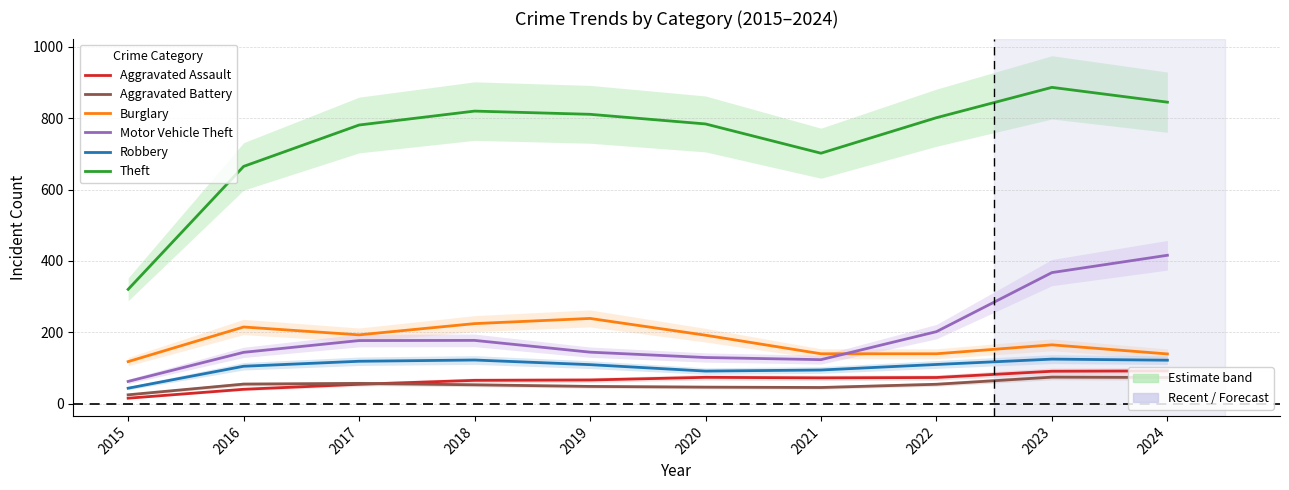

Which series has the largest range (max minus min)?

Theft